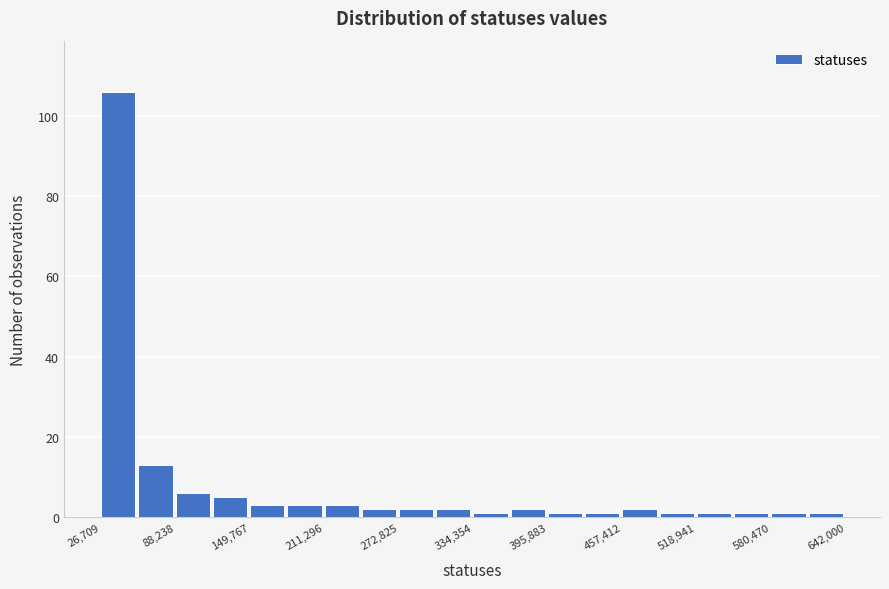

Read against the x-axis, roughly where is the centre of the tallest bar?

40000